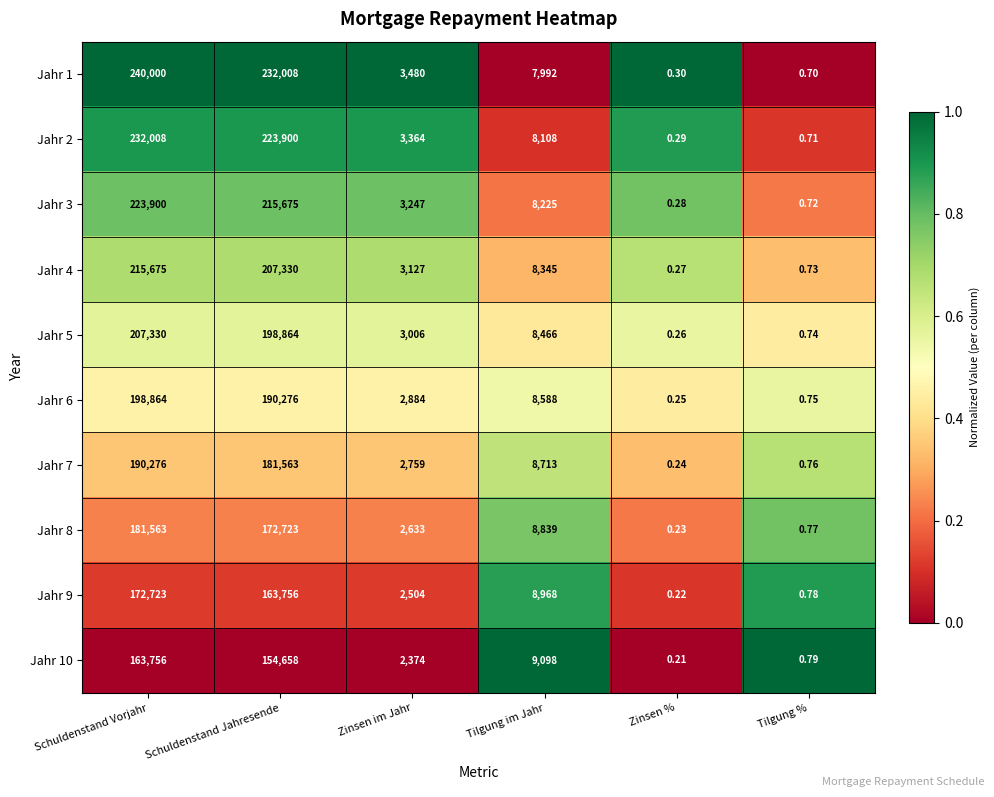

At which label does Jahr 9 reach its peak?

Schuldenstand Vorjahr